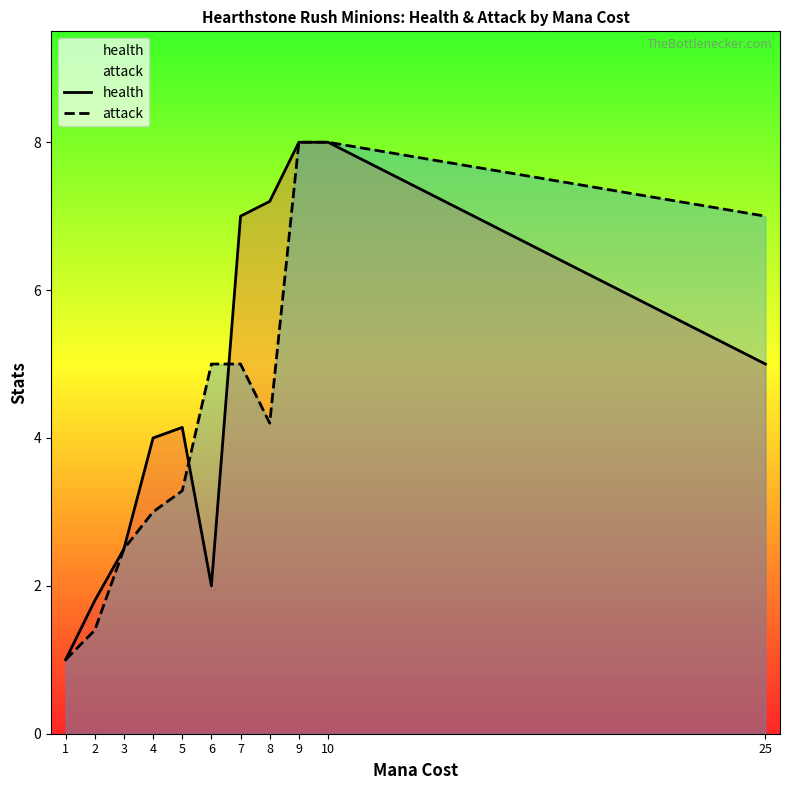

At which label does health reach its minimum?

1